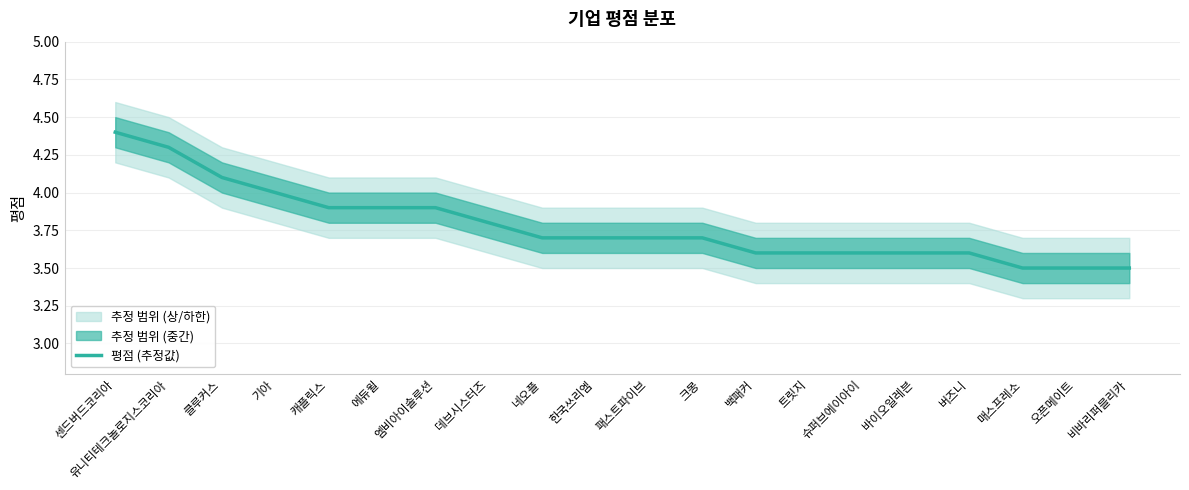

At which label is the value closest to 3?

매스프레소